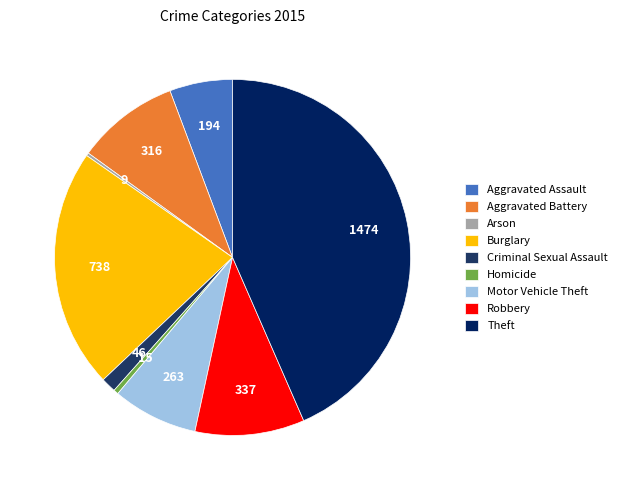

To the nearest percent, what is the combined percentage of Criminal Sexual Assault and Aggravated Assault?

7%